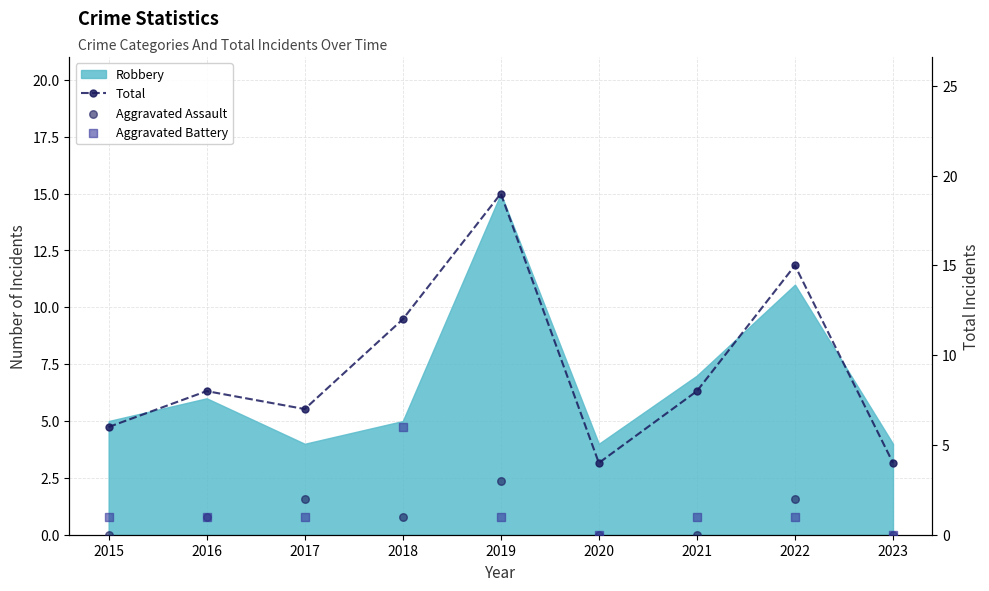

Is the value of Total at 2016 greater than the value of Aggravated Assault at 2023?

Yes